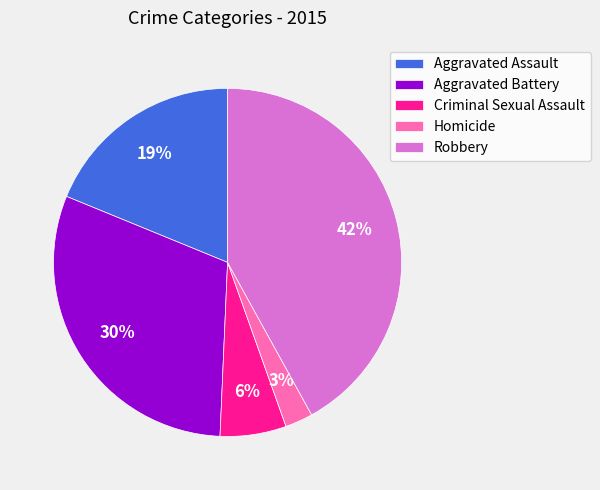

To the nearest percent, what is the combined percentage of Criminal Sexual Assault and Robbery?

48%